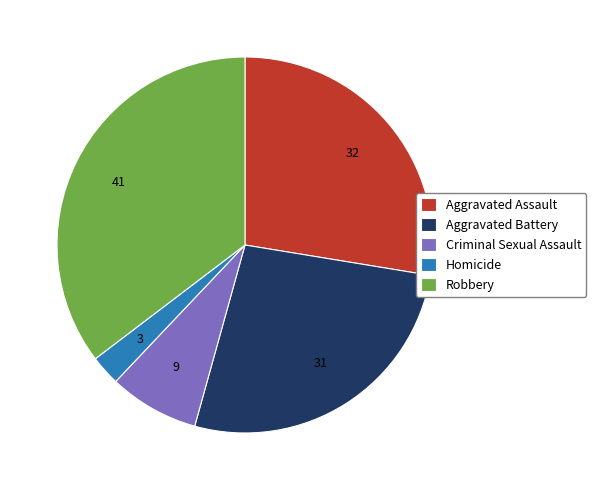

What is the ratio of the value at Homicide to the value at Robbery?

0.1